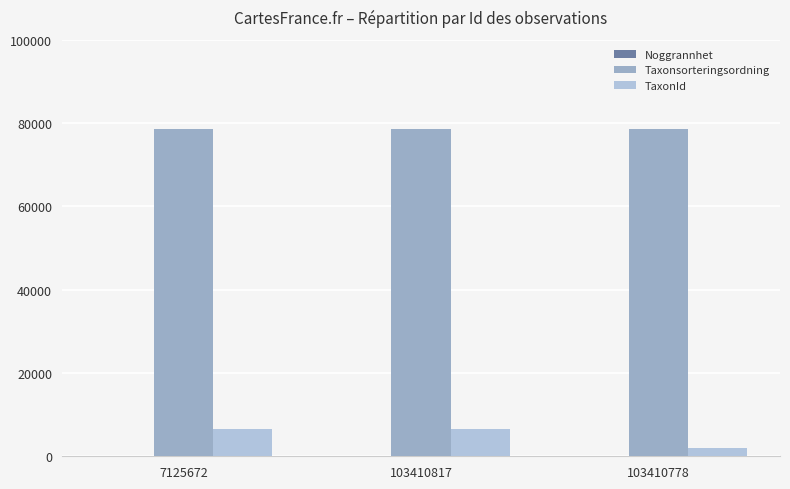

What is the sum of the Taxonsorteringsordning values at 7125672 and 103410817?

157138